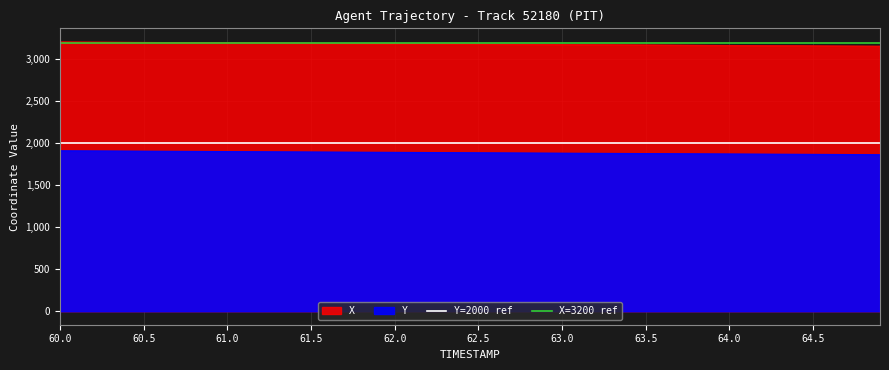

What is the value of the X=3200 ref point at the 2nd from the left?

3200